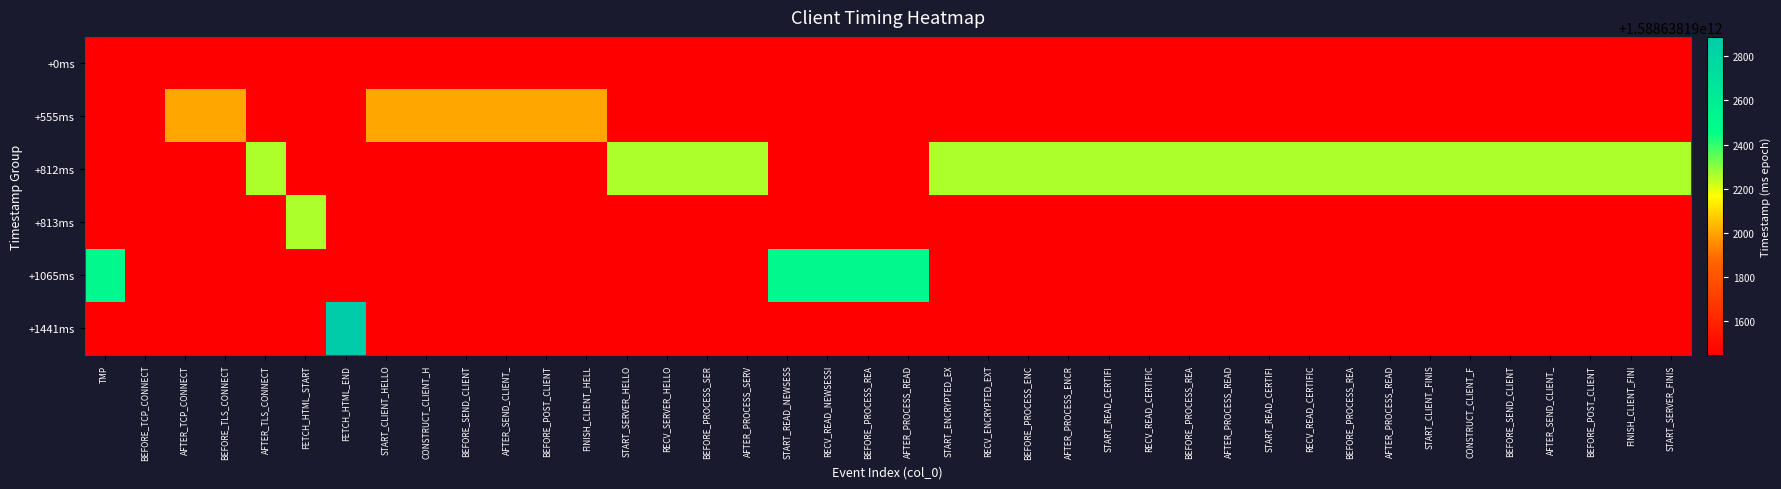

Which series has the largest total across all categories?

+812ms